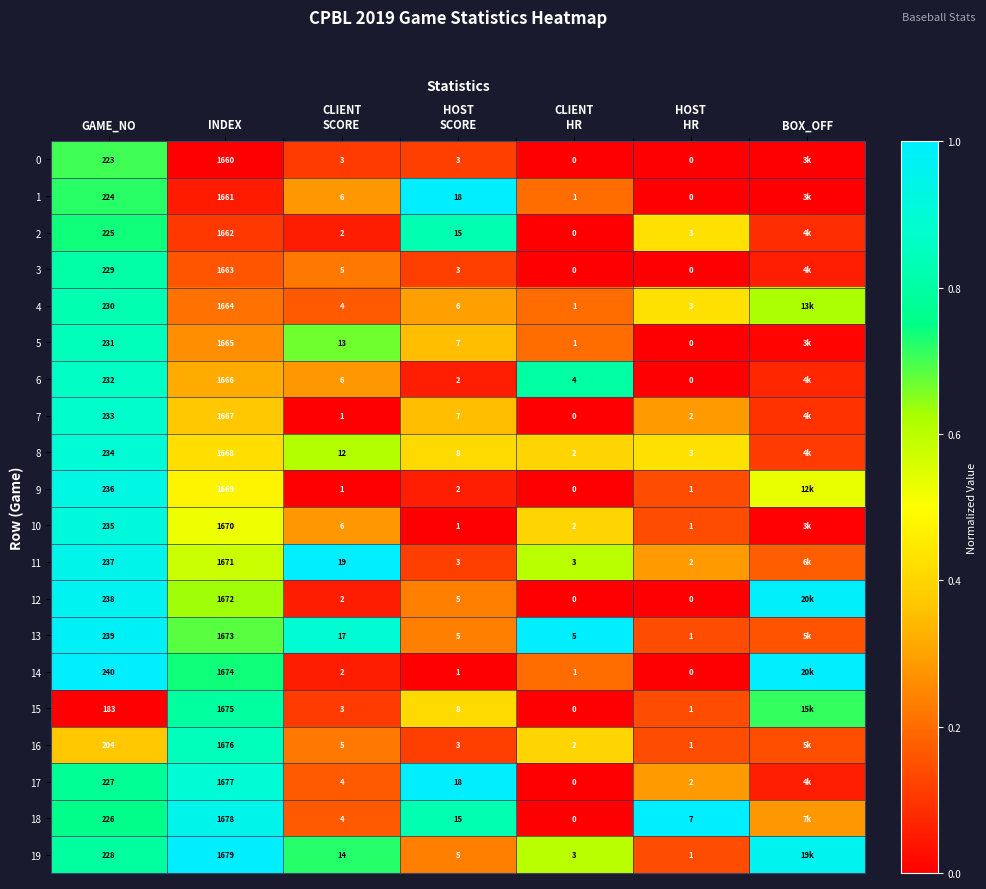

Is it true that 5 equals 0.5 at HOST HR?

False